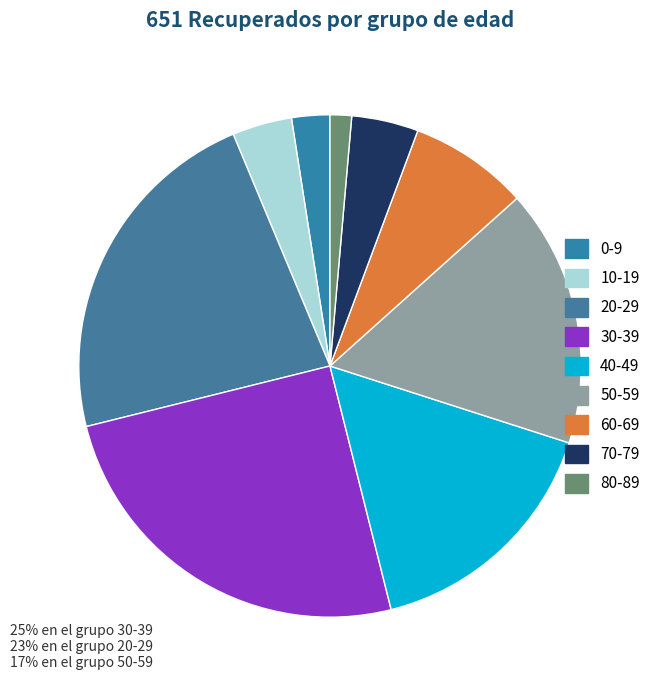

Which has a higher value, 40-49 or 70-79?

40-49